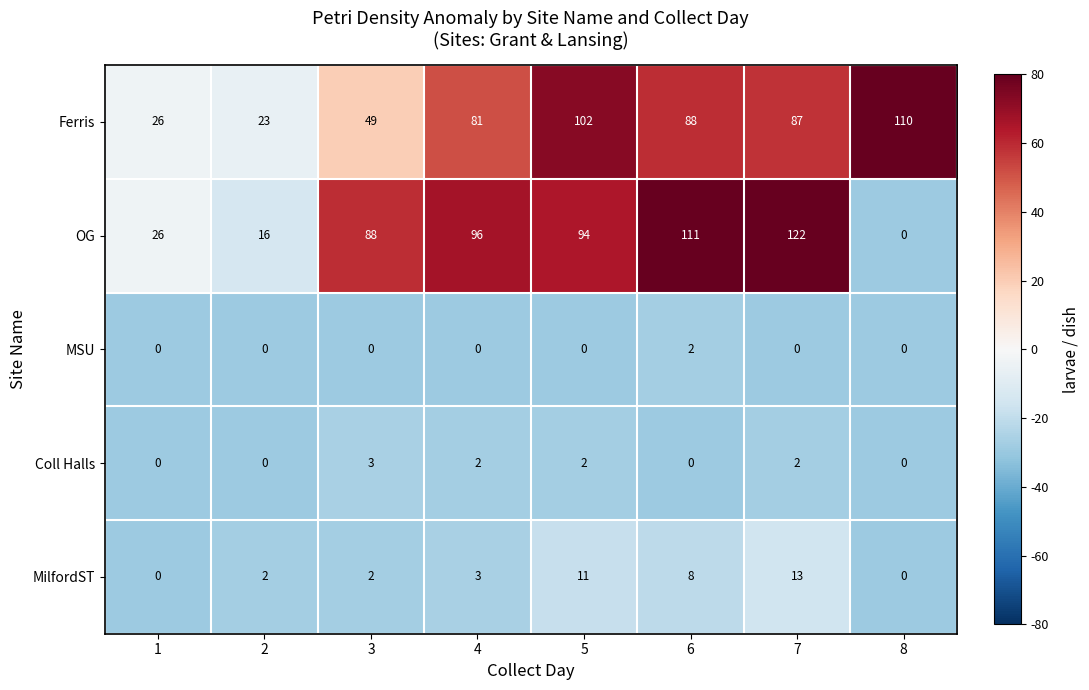

What is the difference between the second highest and minimum values in the Ferris series?

79